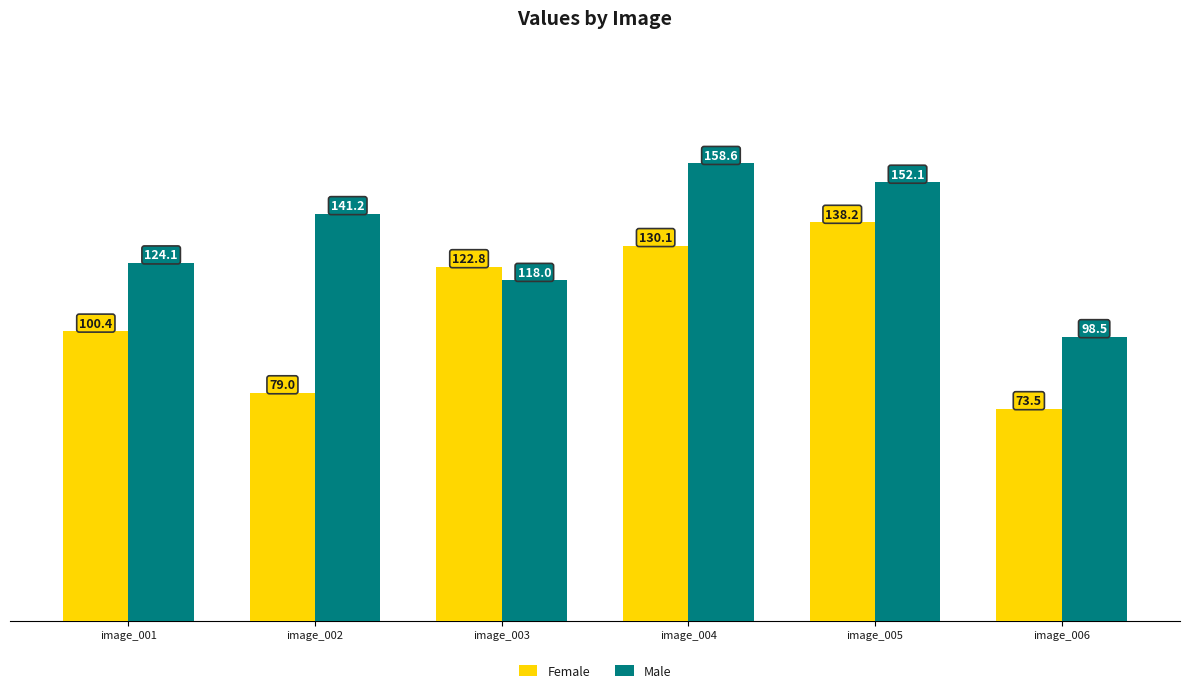

What is the sum of the Male values at image_006 and image_001?

222.6